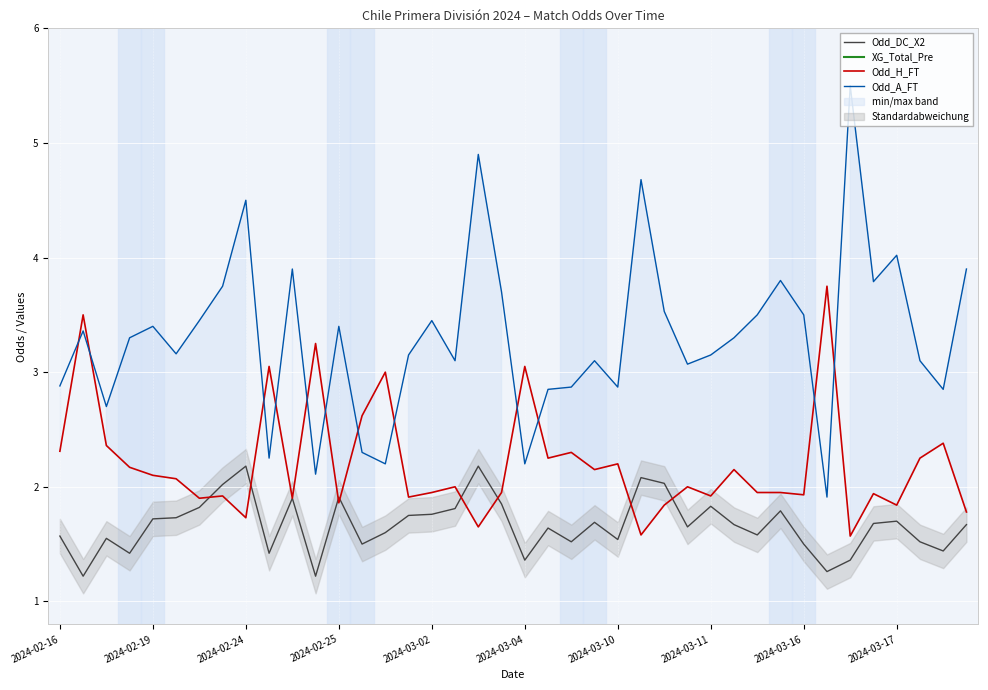

At 34, list the series in order from smallest to largest.

XG_Total_Pre, Odd_DC_X2, Odd_H_FT, Odd_A_FT